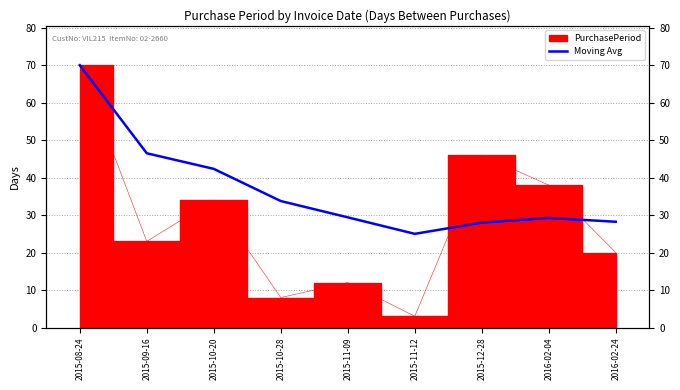

What is the label of the 5th point from the left?

2015-11-09